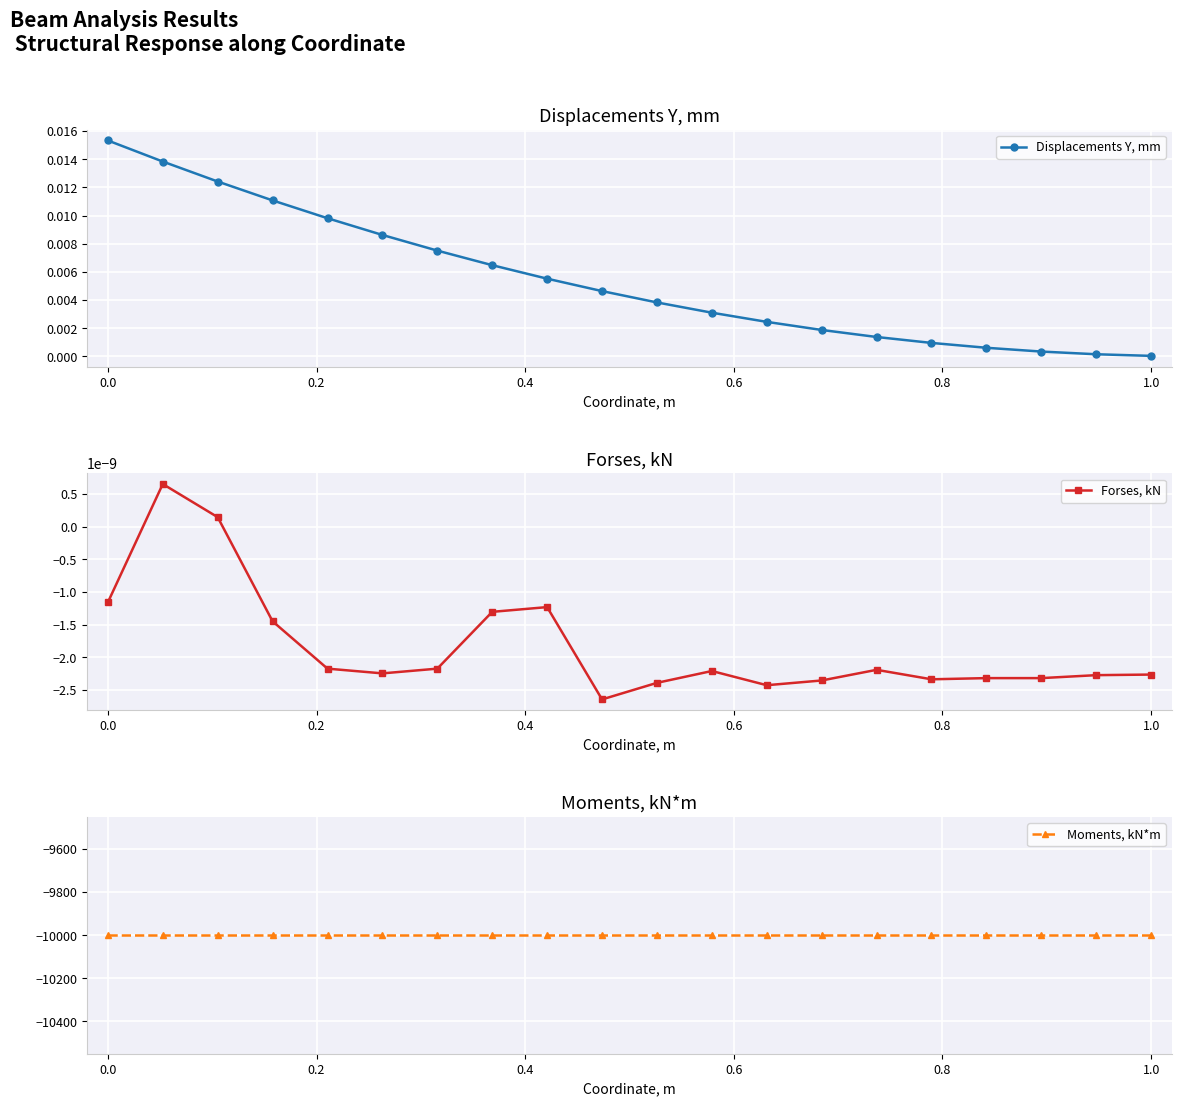

Reading right to left, extract all data points from this chart.

Displacements Y, mm: 0.0	0.0	0.0	0.0	0.0	0.0	0.0	0.0	0.0	0.0	0.0	0.0	0.0	0.0	0.0	0.0	0.0	0.0	0.0	0.0
Forses, kN: -0.0	-0.0	-0.0	-0.0	-0.0	-0.0	-0.0	-0.0	-0.0	-0.0	-0.0	-0.0	-0.0	-0.0	-0.0	-0.0	-0.0	0.0	0.0	-0.0
Moments, kN*m: -10000.0	-10000.0	-10000.0	-10000.0	-10000.0	-10000.0	-10000.0	-10000.0	-10000.0	-10000.0	-10000.0	-10000.0	-10000.0	-10000.0	-10000.0	-10000.0	-10000.0	-10000.0	-10000.0	-10000.0